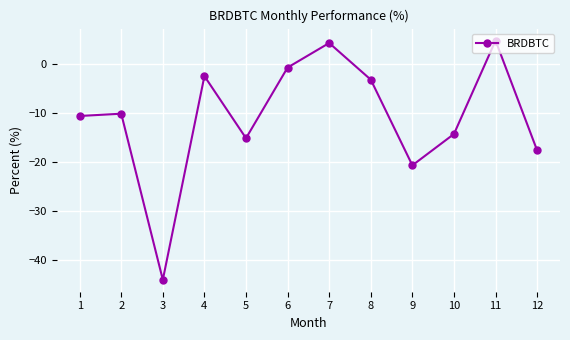

Reading right to left, extract all data points from this chart.

12=-17.6	11=4.9	10=-14.2	9=-20.7	8=-3.1	7=4.4	6=-0.6	5=-15.1	4=-2.4	3=-44.1	2=-10.1	1=-10.5